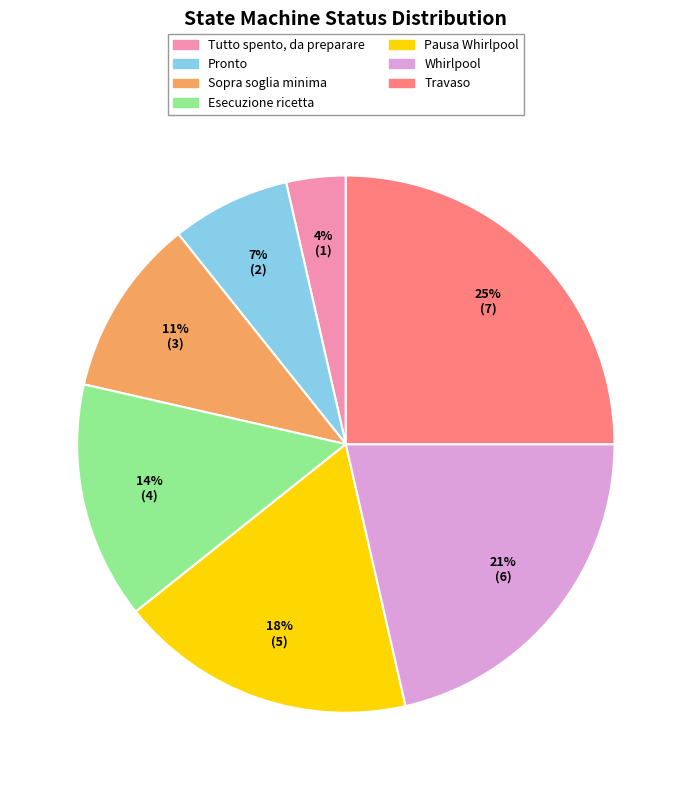

Which category has the smallest portion of the pie?

Tutto spento, da preparare